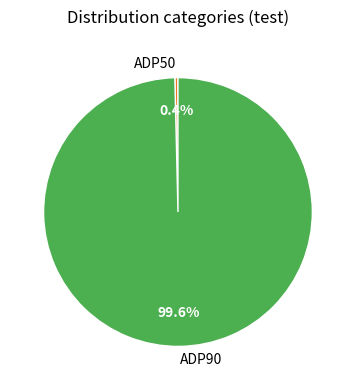

True or false: ADP50 accounts for 0% of the total.

True